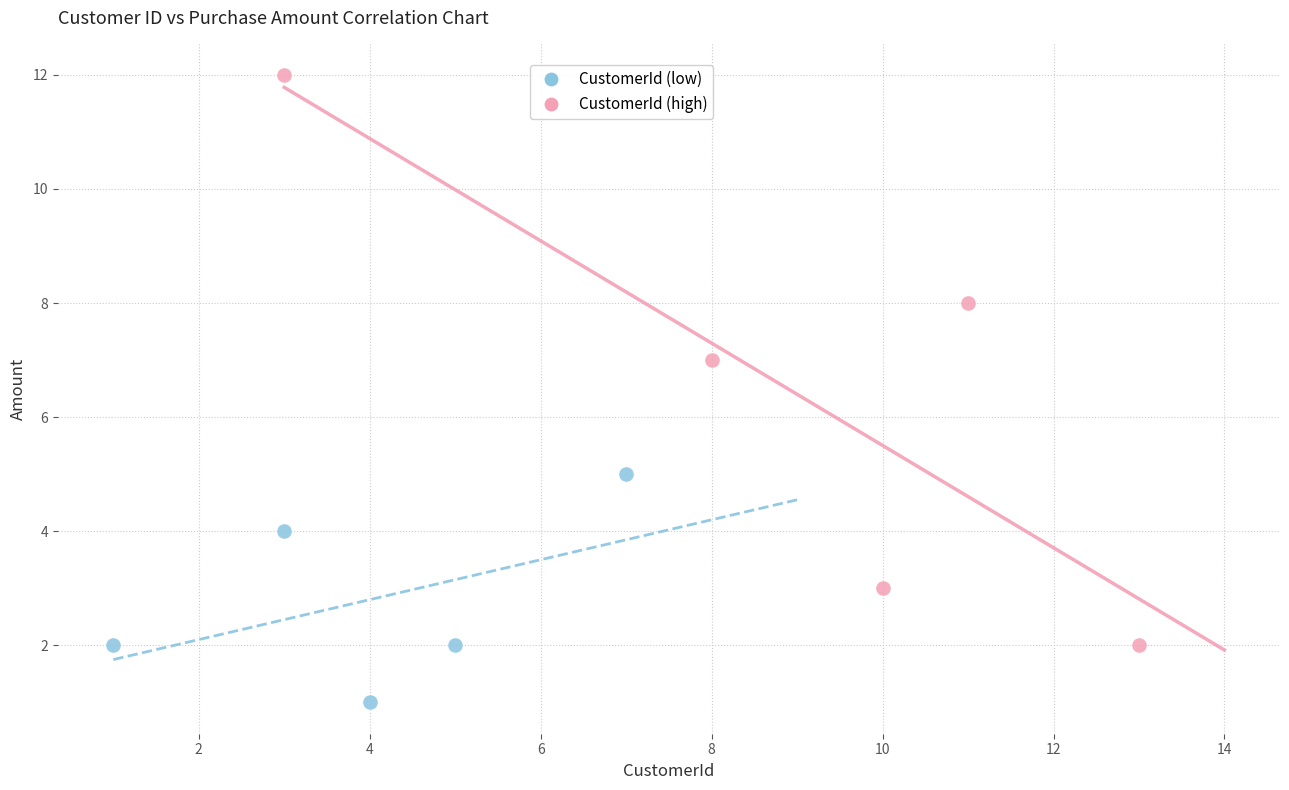

Which series contains the lowest Y value?

CustomerId (low)